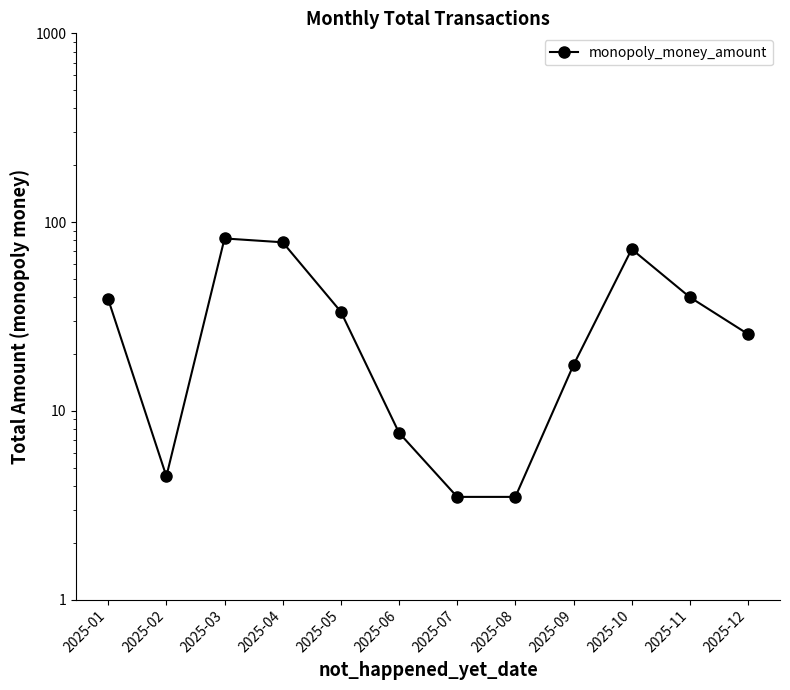

Does the chart display data point markers on the line(s)?

Yes